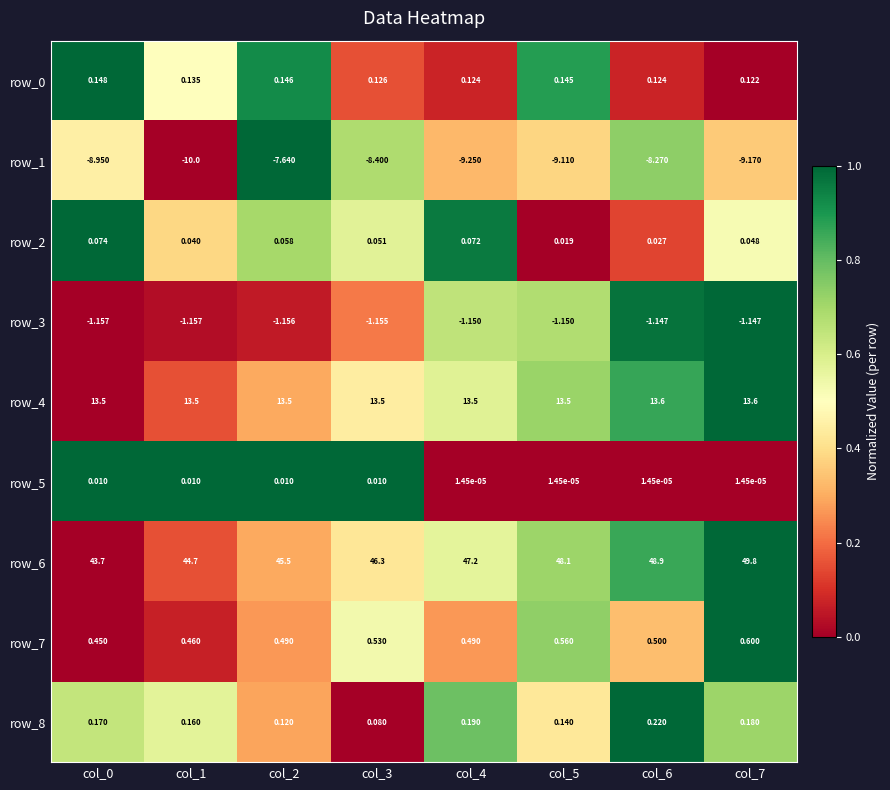

Is the value of row_5 at col_6 greater than the value of row_6 at col_1?

No